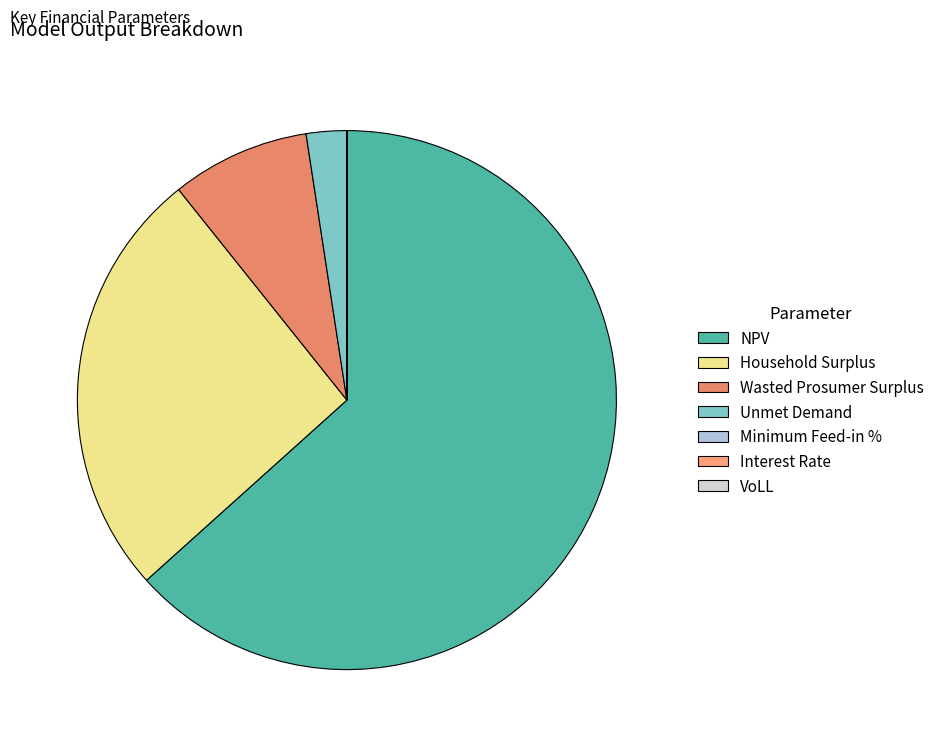

To the nearest percent, what is the difference between the VoLL and Unmet Demand slice percentages?

2%